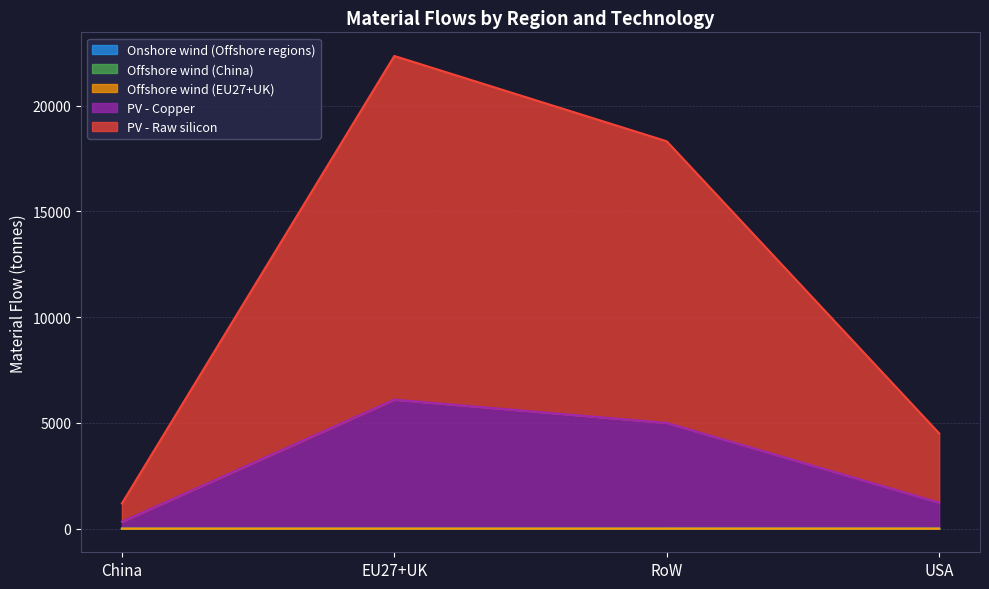

Rank the categories by PV - Raw silicon value from lowest to highest.

China, USA, RoW, EU27+UK